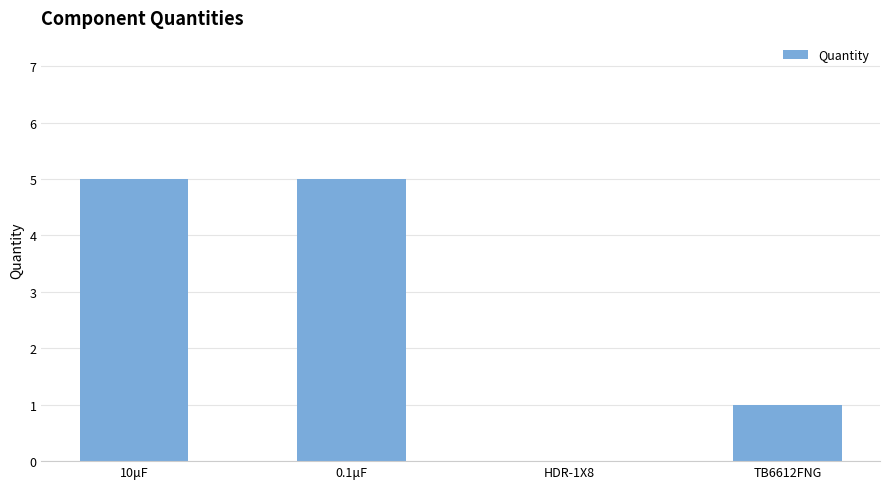

Between TB6612FNG and HDR-1X8, which is larger?

TB6612FNG